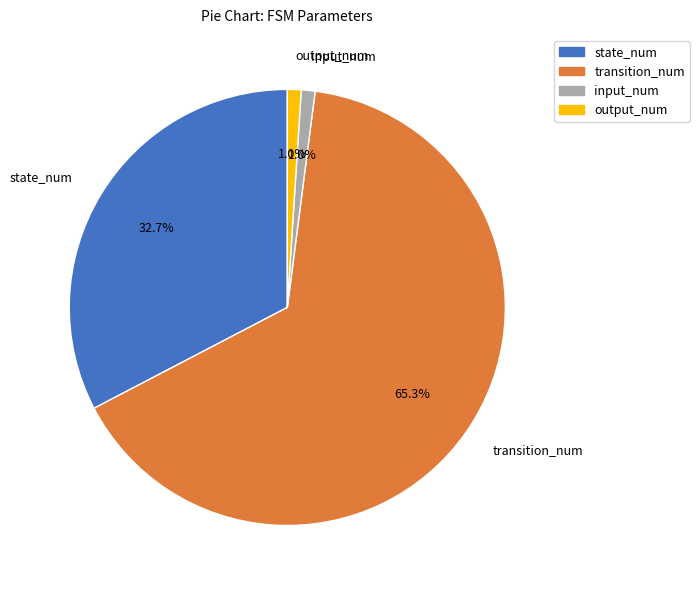

What percentage do transition_num and output_num together represent?

66.3%